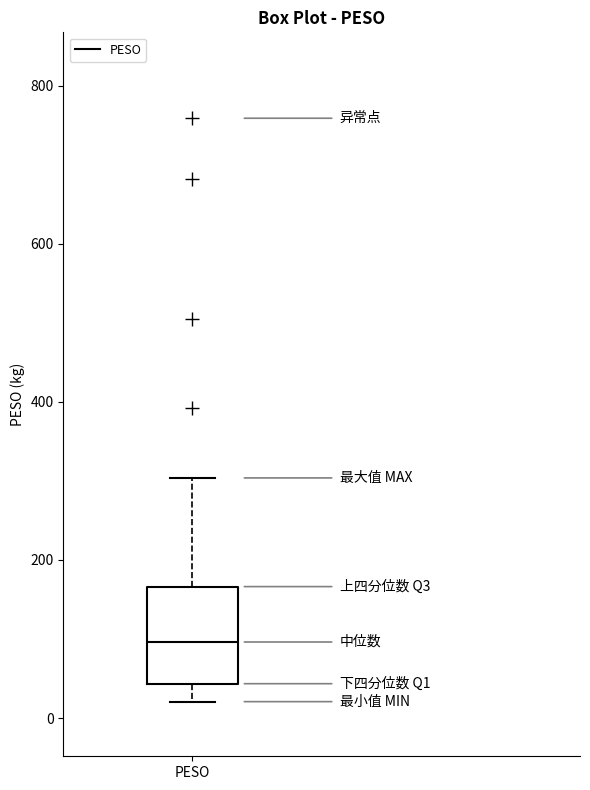

Where does the upper whisker of the box for PESO end on the y-axis? The values are not printed on the chart, so give them approximately, as read against the axis.

300